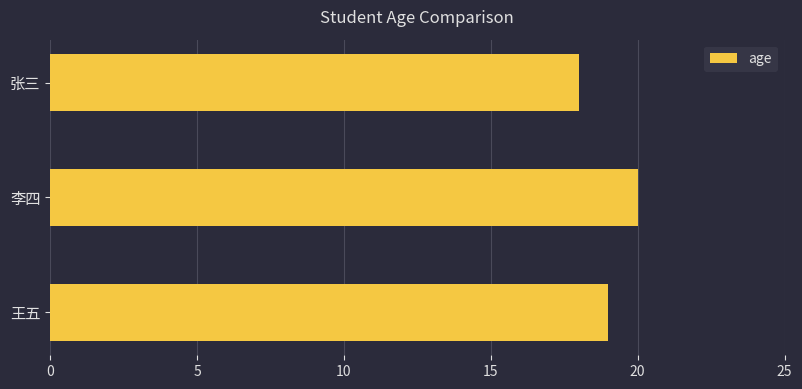

The chart shows a value of 20 at 李四. True or false?

True